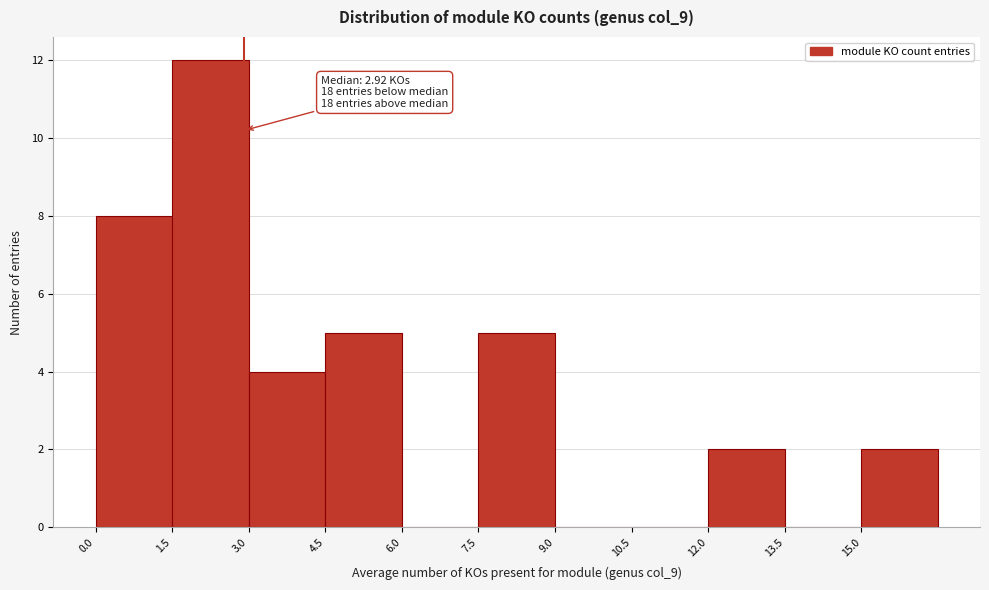

Over which range of the x-axis is the bar tallest?

1.5 to 3.0